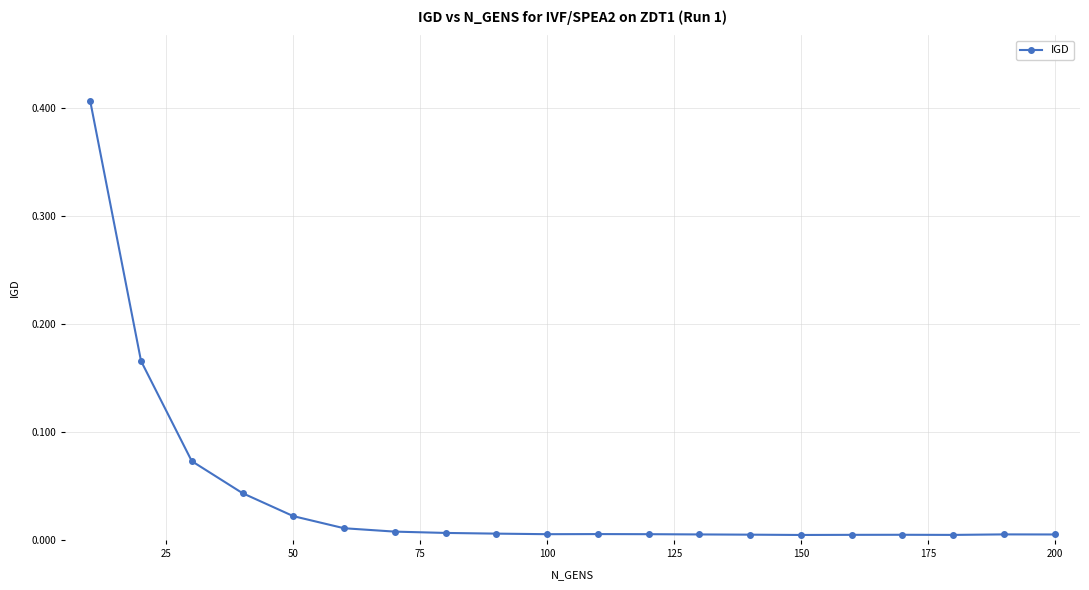

What is the sum of all values?

0.8